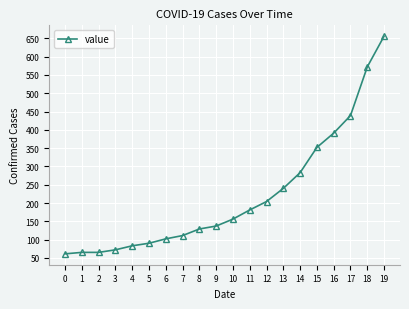

The chart shows a value of 277 at 10. True or false?

False